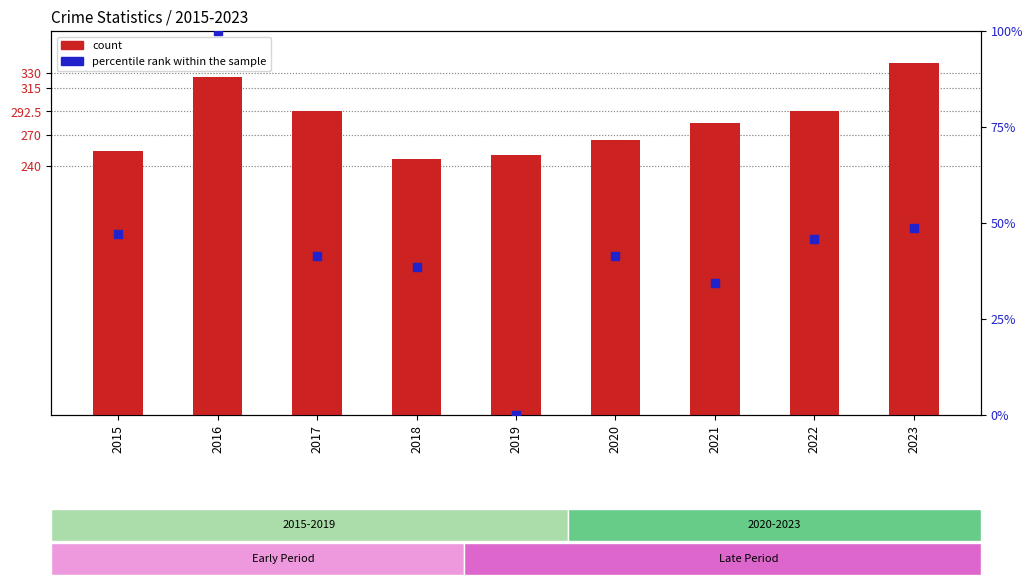

At which category is the sum across all series the highest?

2016